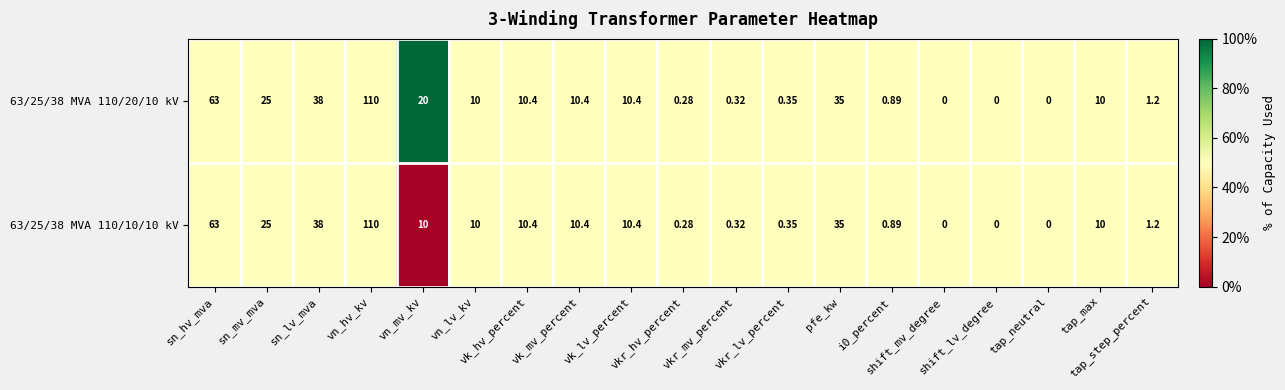

Count the number of data series in this chart.

2